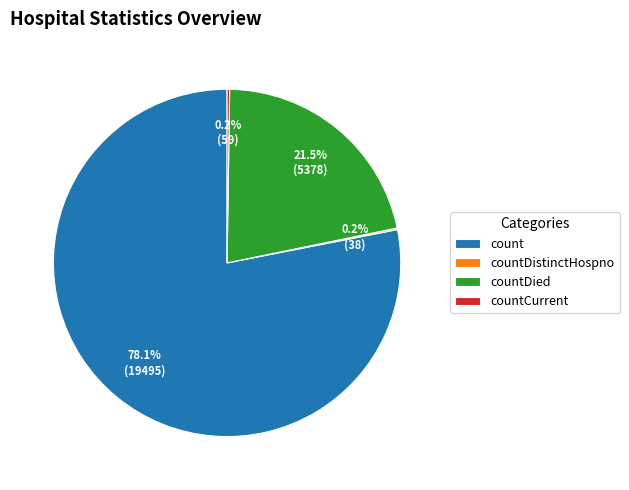

Which slice is the largest?

count